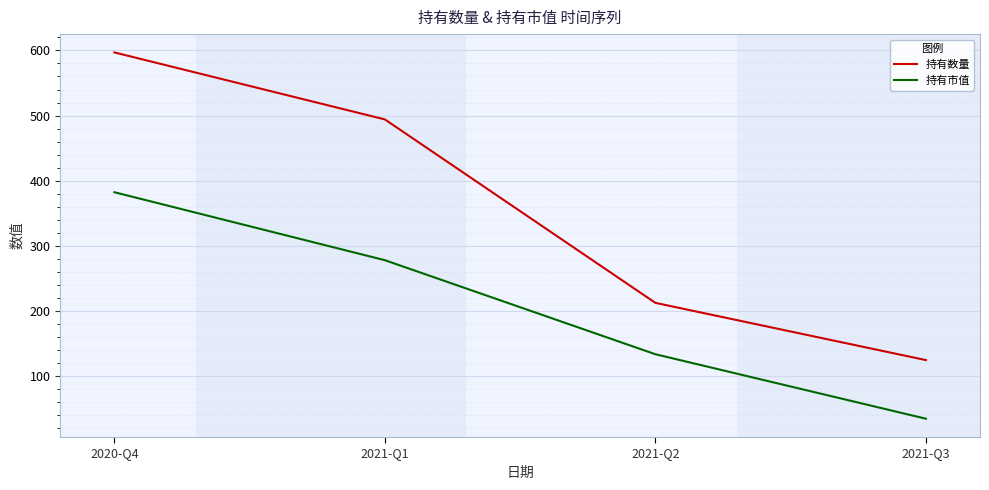

What are all the series names shown in the legend?

持有数量, 持有市值